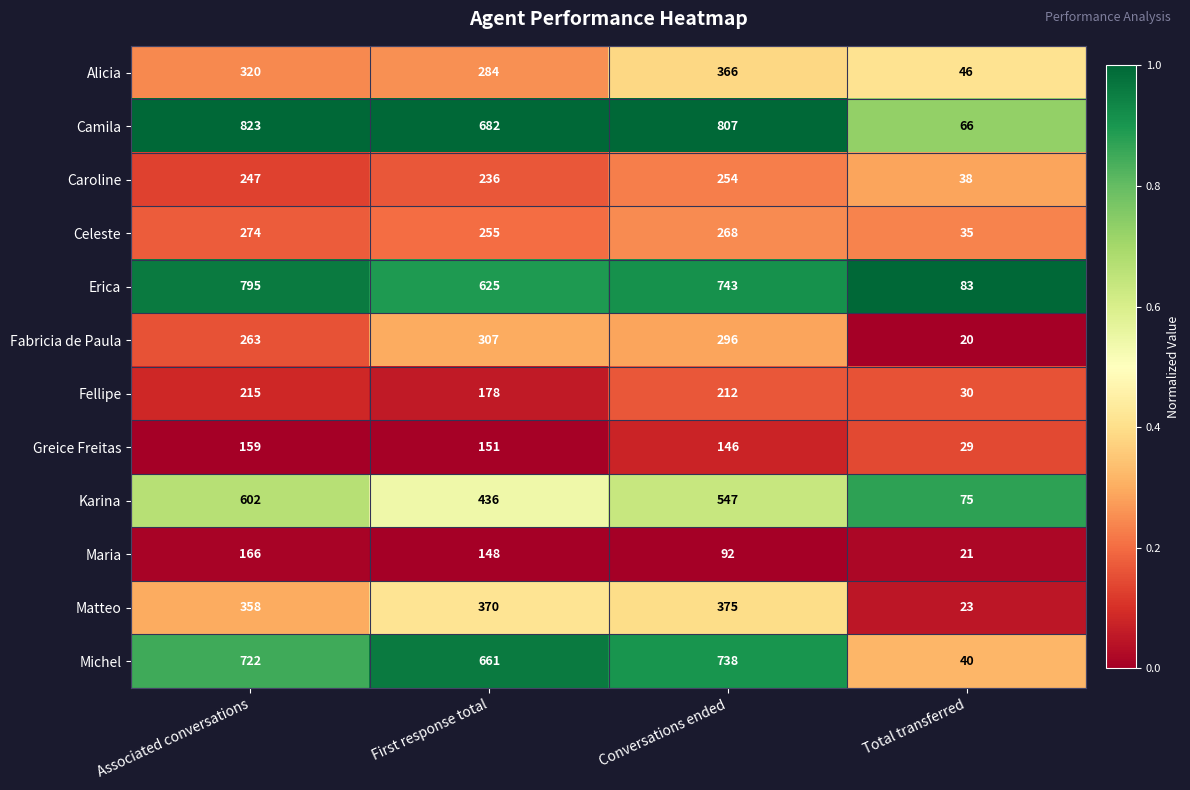

What is the average value of the Maria series?

107